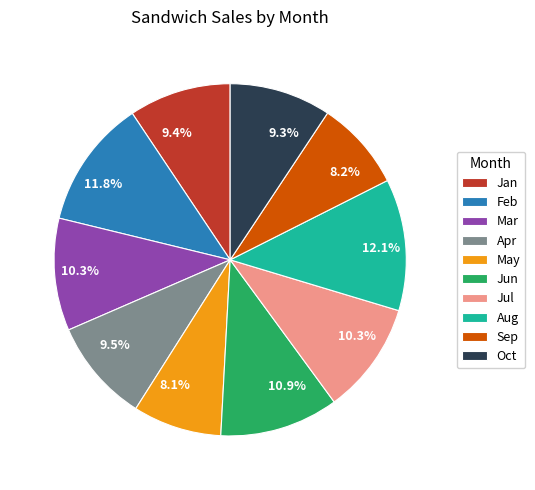

To the nearest percent, what is the difference between the largest and smallest slice percentages?

4%